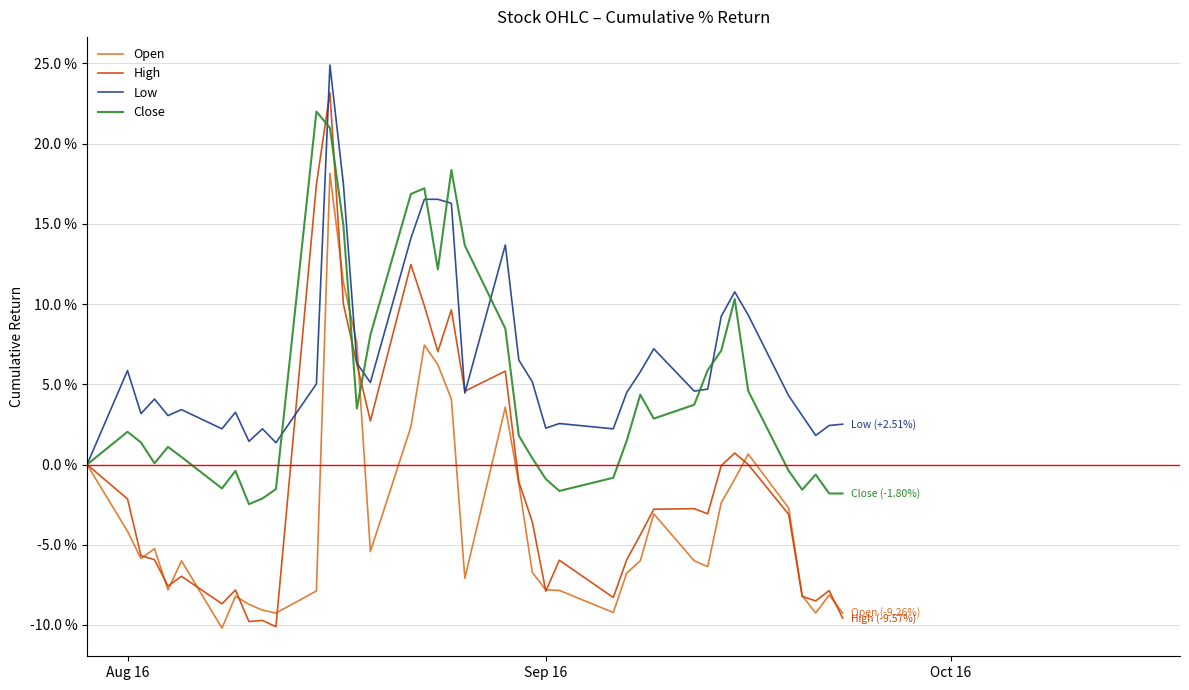

Rank the series by their average value, from lowest to highest.

Open, High, Close, Low